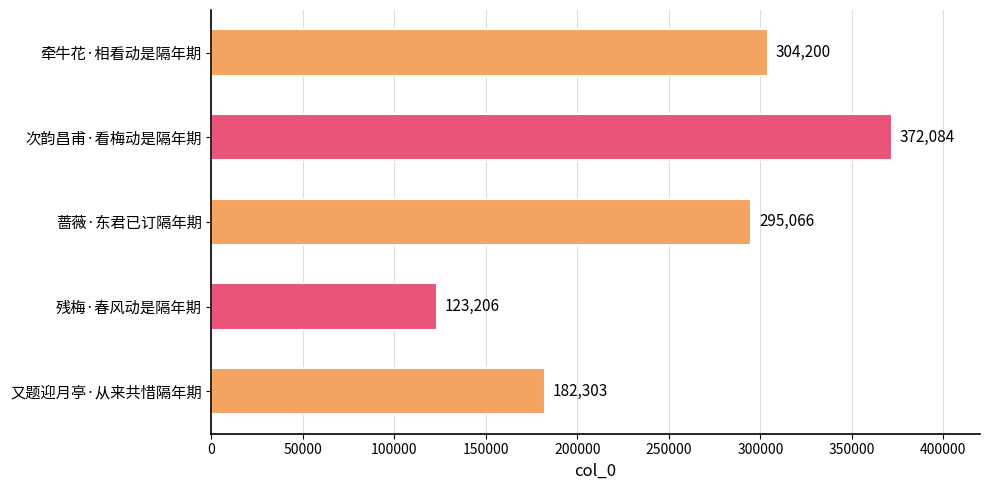

What value does the data have at 次韵昌甫·看梅动是隔年期, to the nearest 10?

372080